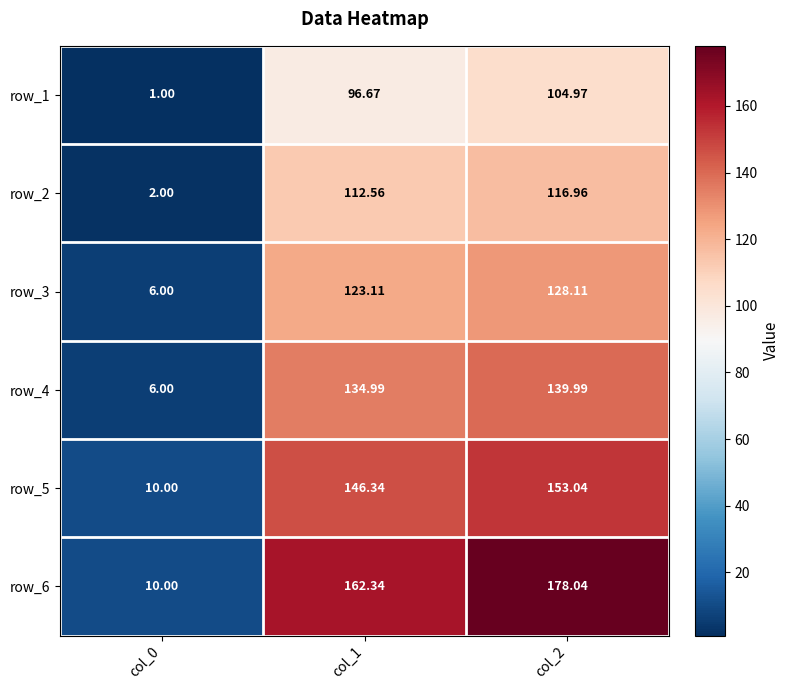

What is the average value of the row_1 series?

67.5